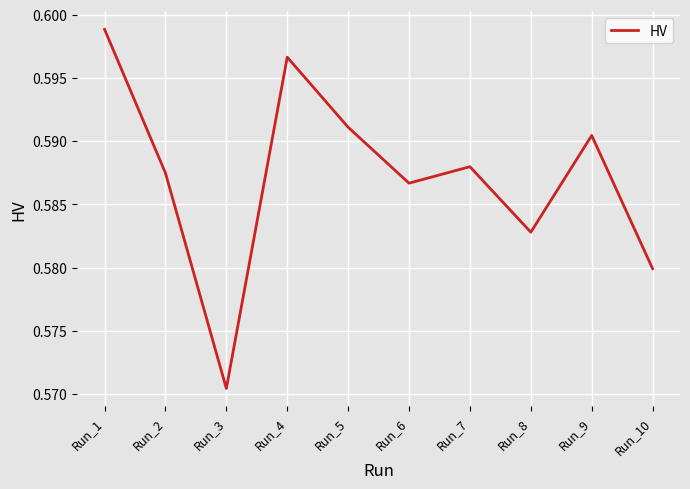

Is it true that the value at Run_5 is 0.8?

False